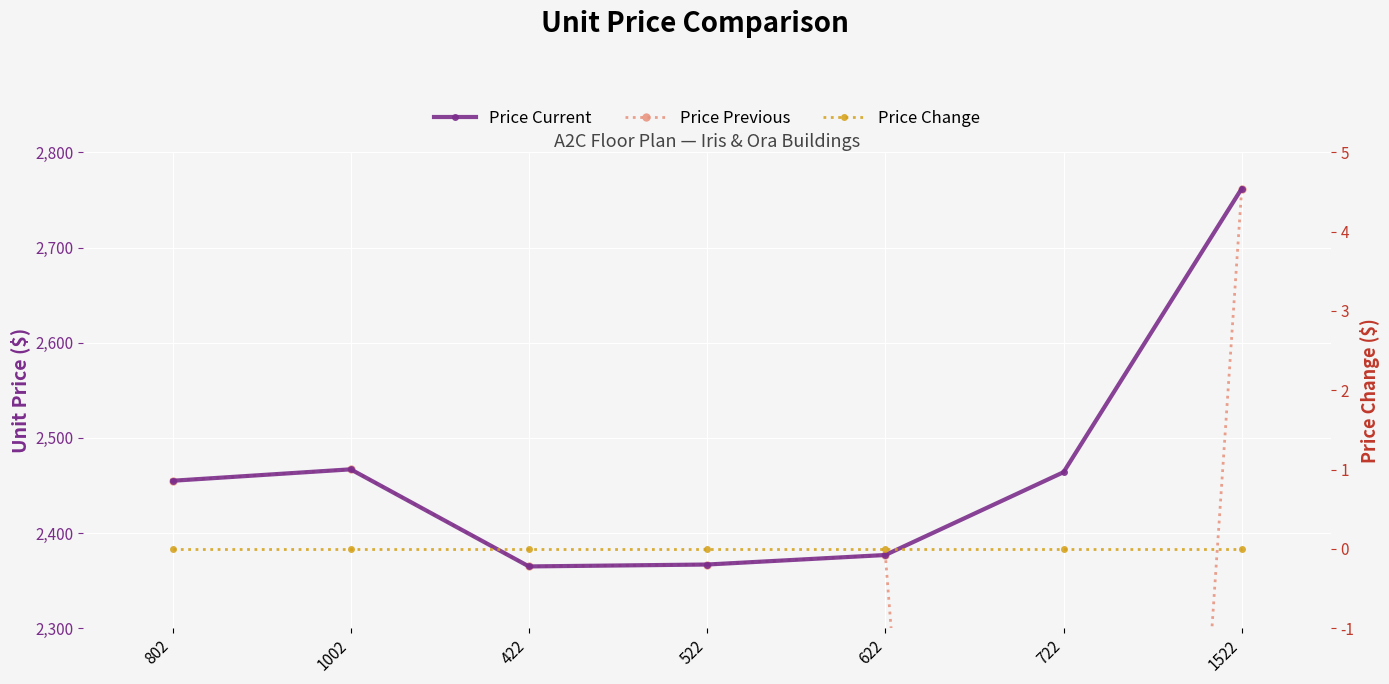

At which category is the sum across all series the highest?

1522